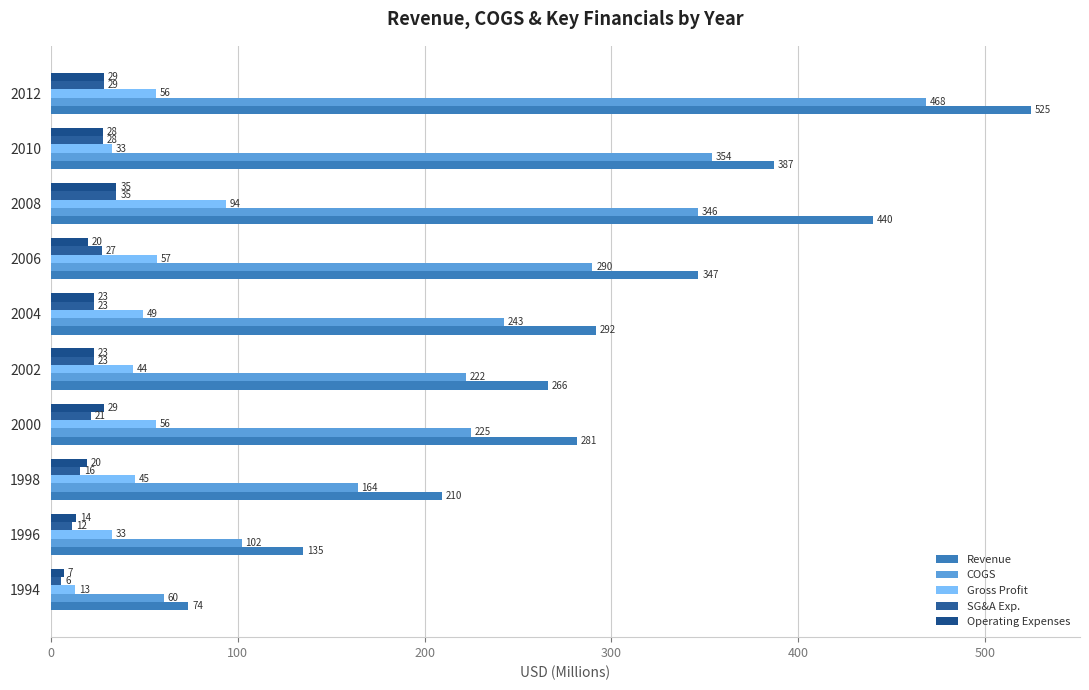

Which category has the highest value across all series?

2012